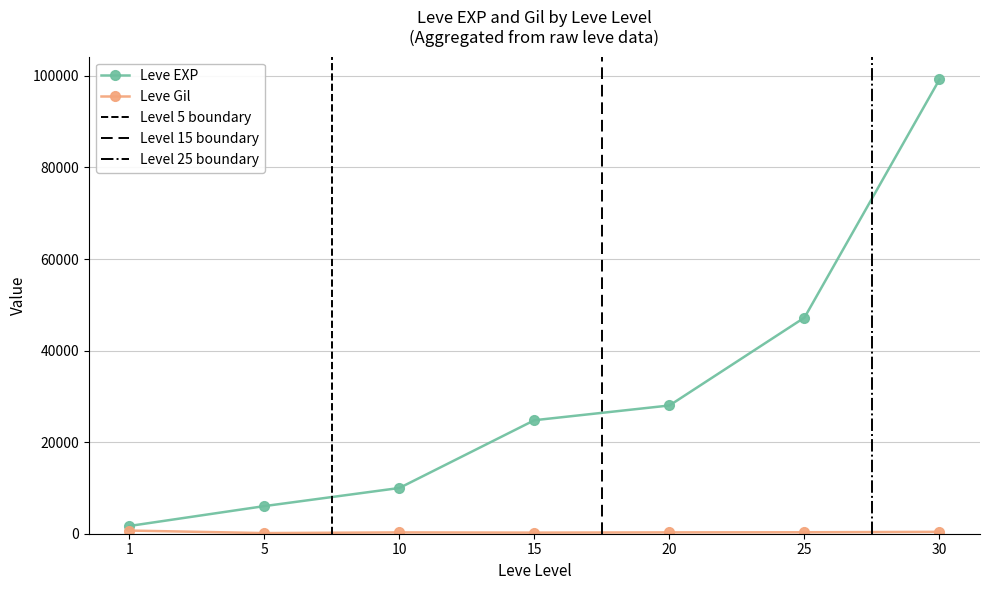

What is the minimum value for Leve Gil?

140